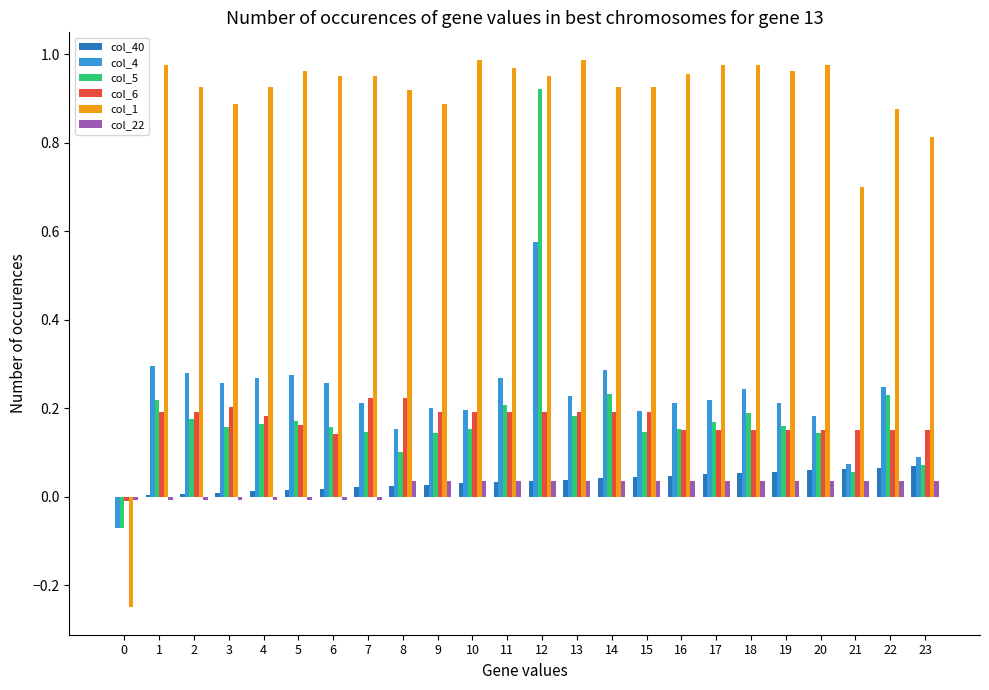

How many categories are shown in the chart?

24